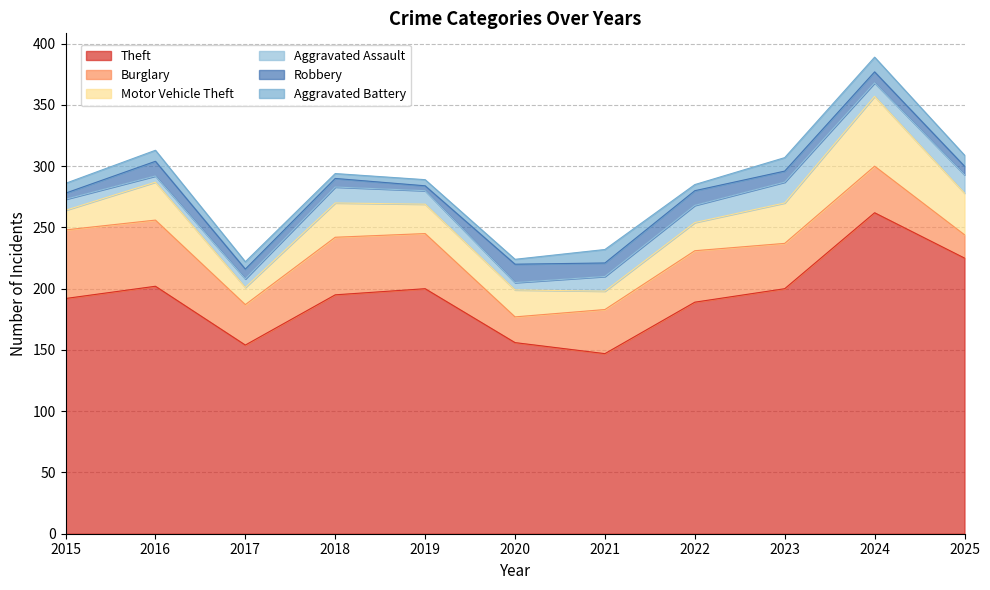

Where is the first local maximum for Burglary?

2018